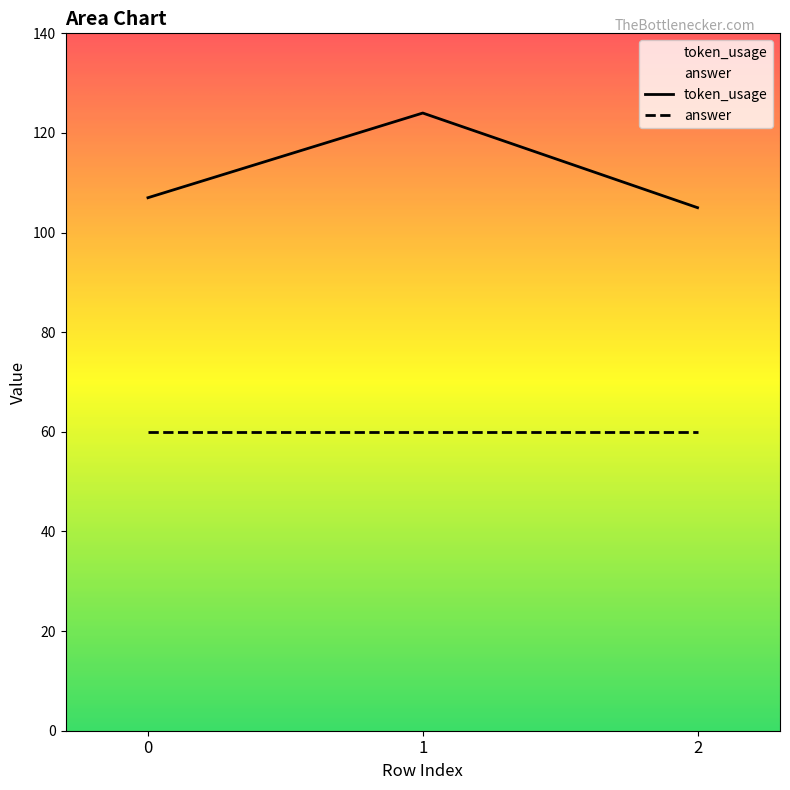

At 0, list the series in order from largest to smallest.

token_usage, answer